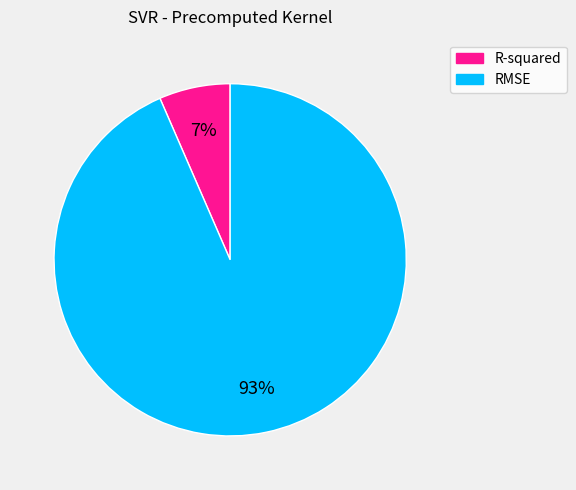

To the nearest percent, what portion does RMSE represent?

93%